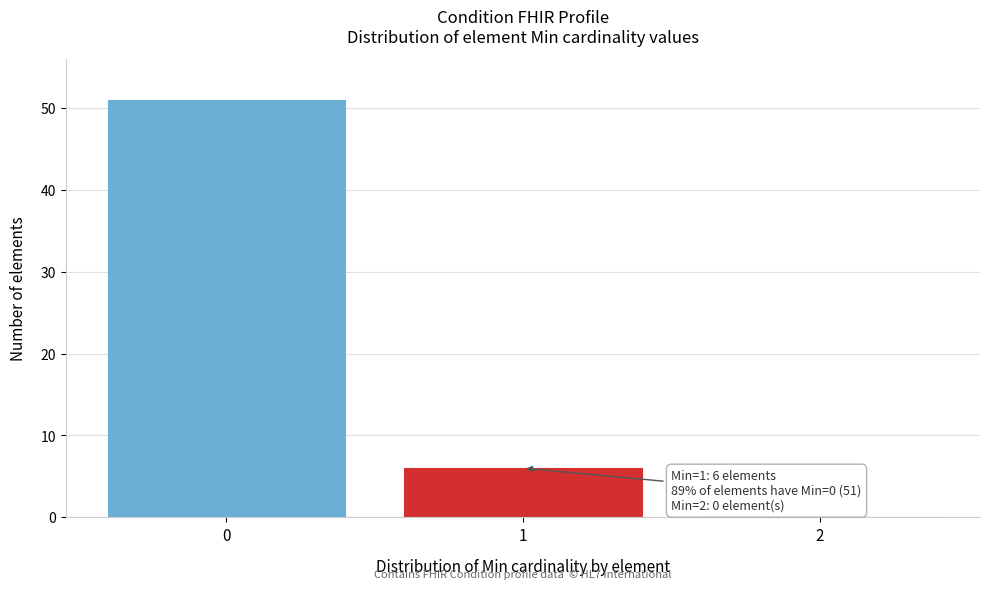

Reading right to left, list all the values displayed in this chart.

2=0	1=6	0=51